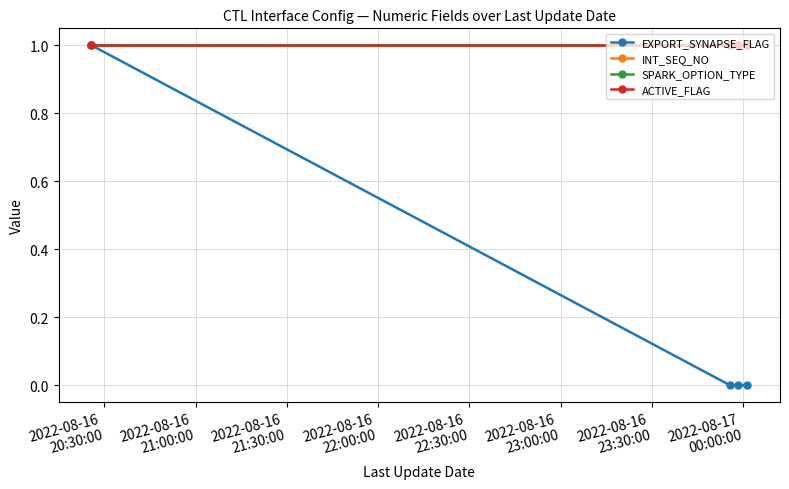

Which category has the highest value in the ACTIVE_FLAG series?

2022-08-16
20:30:00